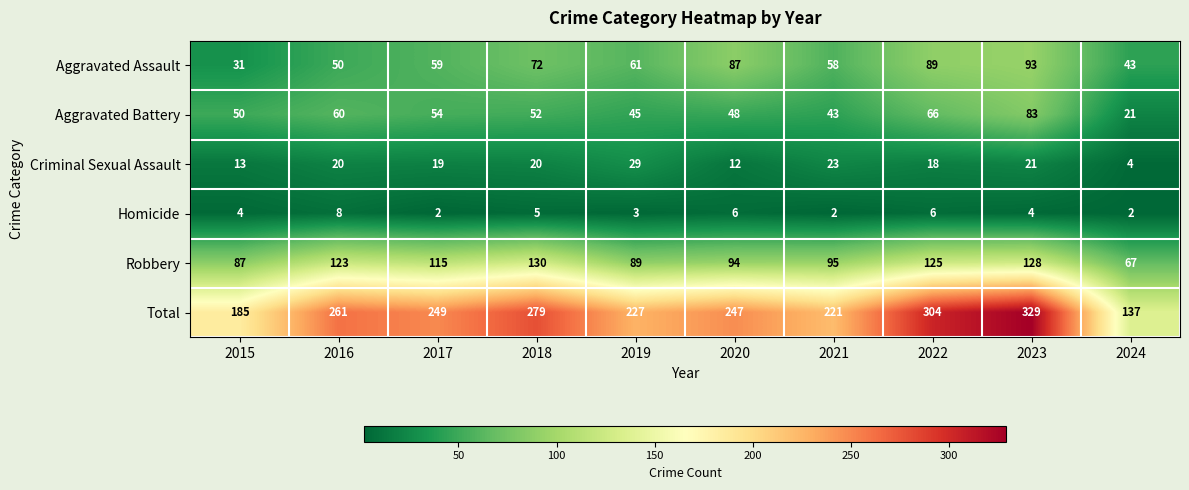

At which category is the sum across all series the highest?

2023